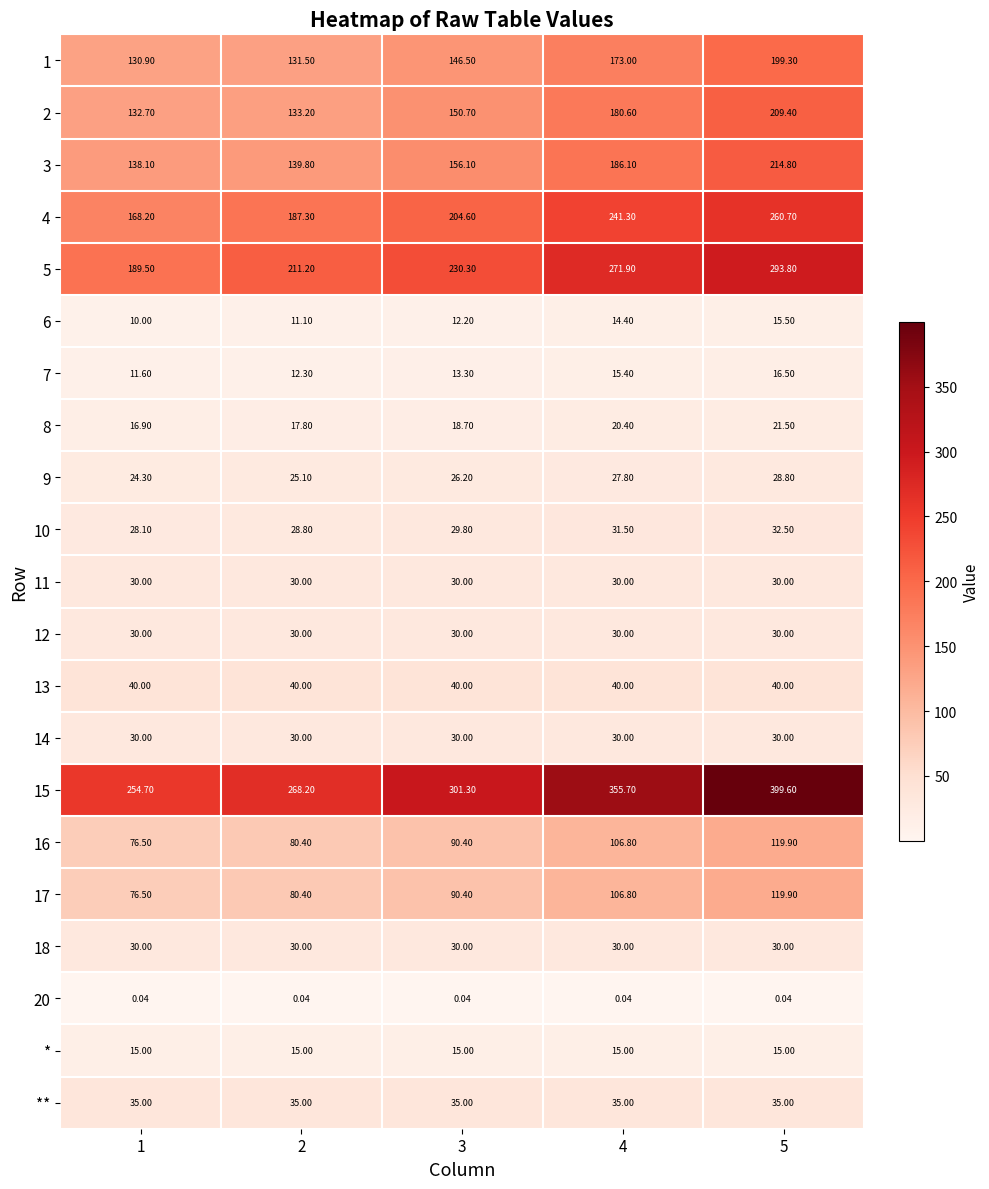

At which category is the sum across all series the highest?

5